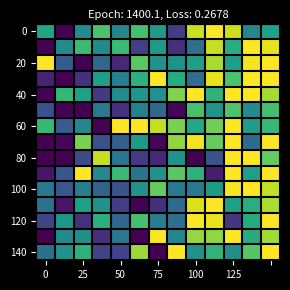

At how many categories does at least one series exceed 0?

13